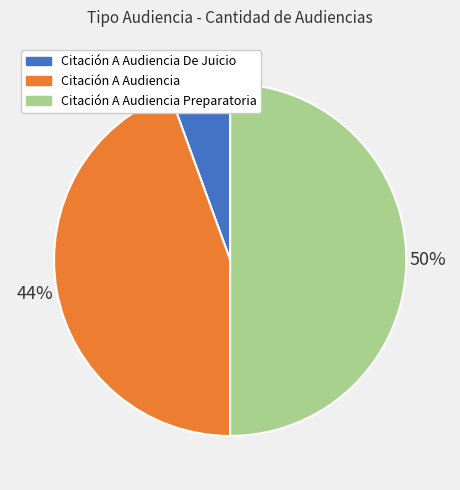

To the nearest percent, what is the difference between the largest and smallest slice percentages?

44%